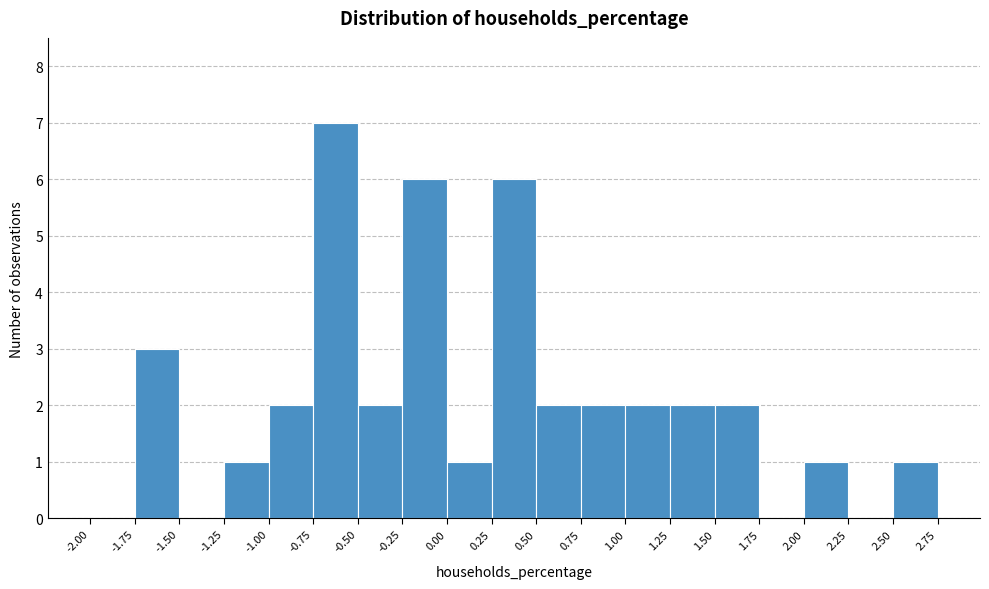

Reading left to right, transcribe this chart: for each bar, give the range it covers on the x-axis and its height. The values are not printed on the chart, so give them approximately, as read against the axis.

-2.00 to -1.75: 0
-1.75 to -1.50: 3
-1.50 to -1.25: 0
-1.25 to -1.00: 1
-1.00 to -0.75: 2
-0.75 to -0.50: 7
-0.50 to -0.25: 2
-0.25 to 0.00: 6
0.00 to 0.25: 1
0.25 to 0.50: 6
0.50 to 0.75: 2
0.75 to 1.00: 2
1.00 to 1.25: 2
1.25 to 1.50: 2
1.50 to 1.75: 2
1.75 to 2.00: 0
2.00 to 2.25: 1
2.25 to 2.50: 0
2.50 to 2.75: 1